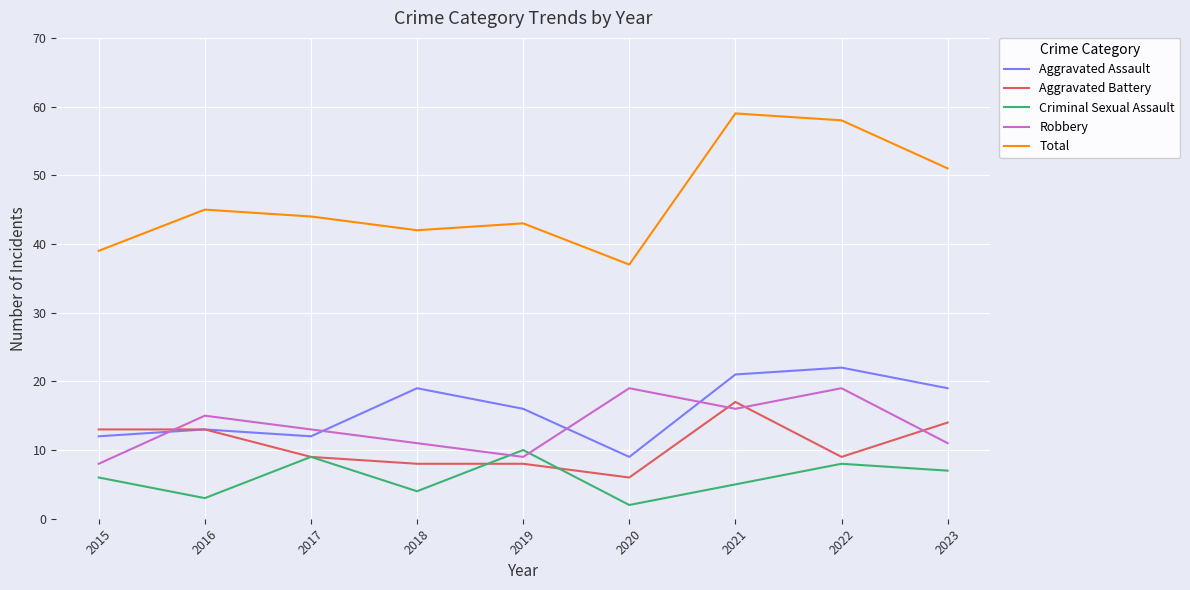

What is the difference between the highest and lowest values at 2020?

35